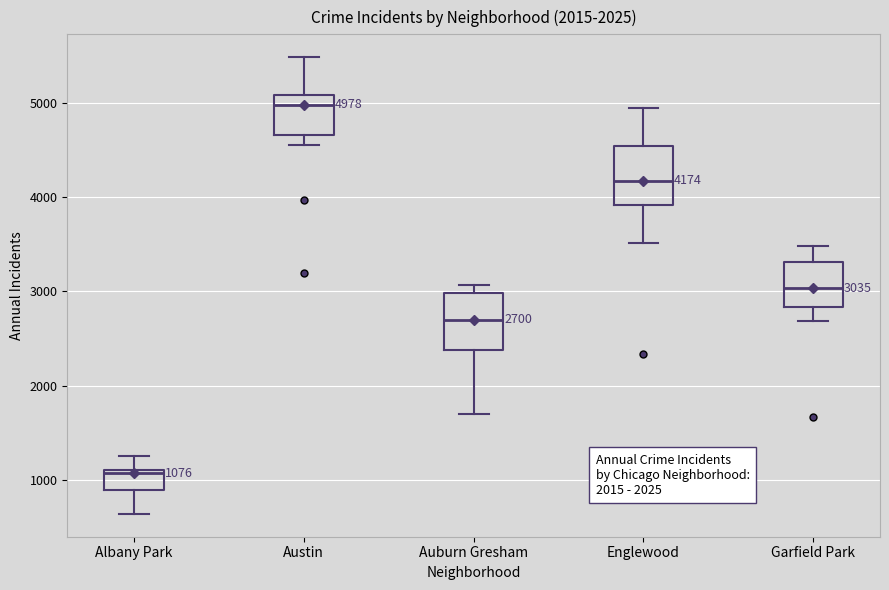

Which box's median line is the lowest?

Albany Park